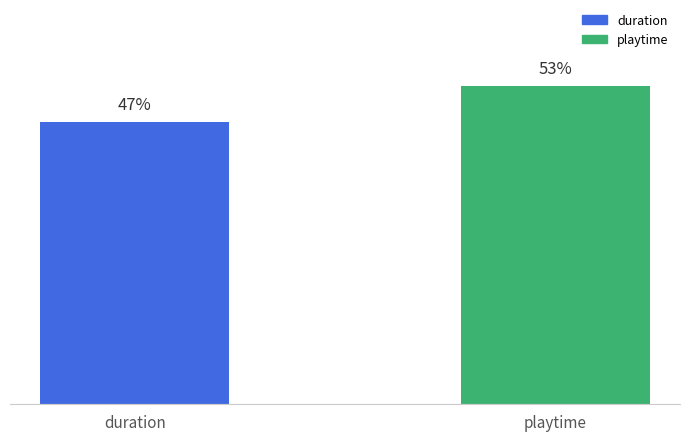

List the labels in order of value, largest first.

playtime, duration